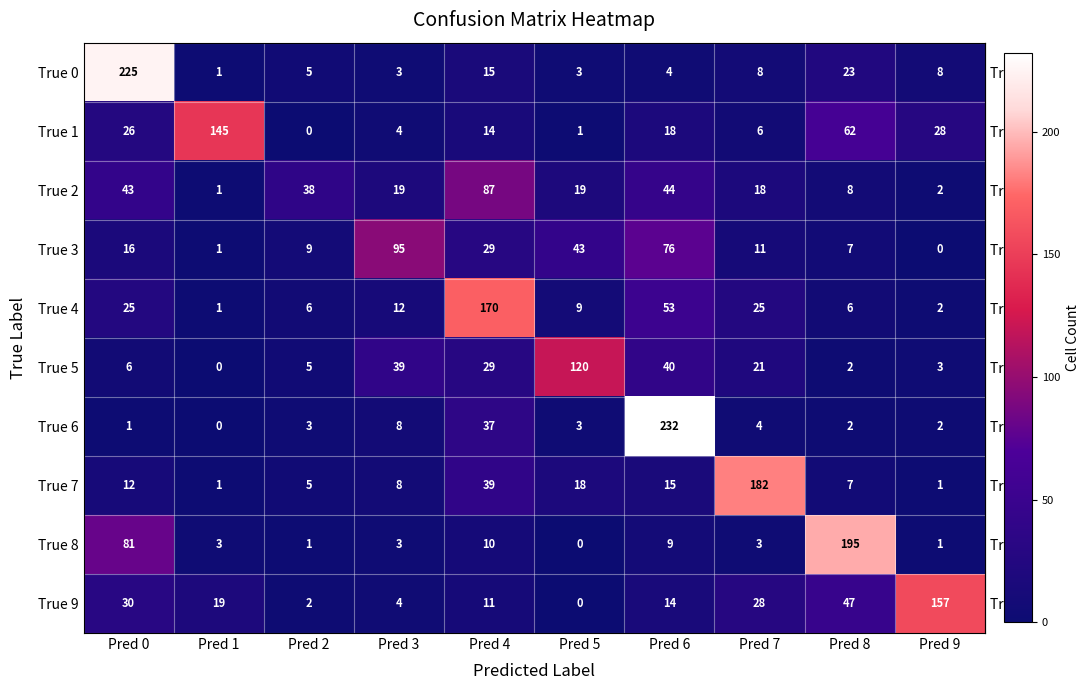

The True 4 series shows 2 at Pred 9. True or false?

True